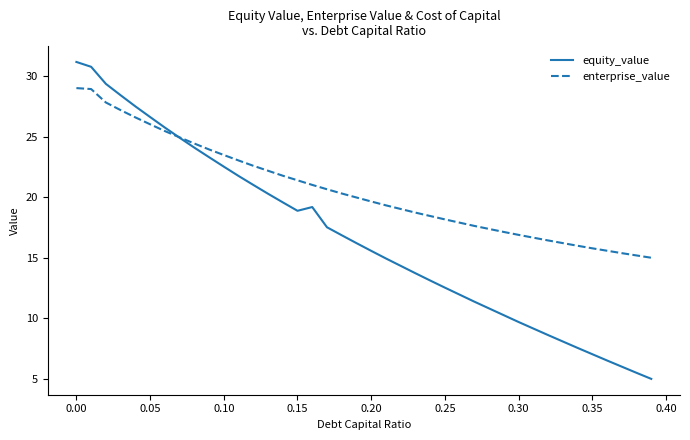

What is the greatest value displayed?

31.2